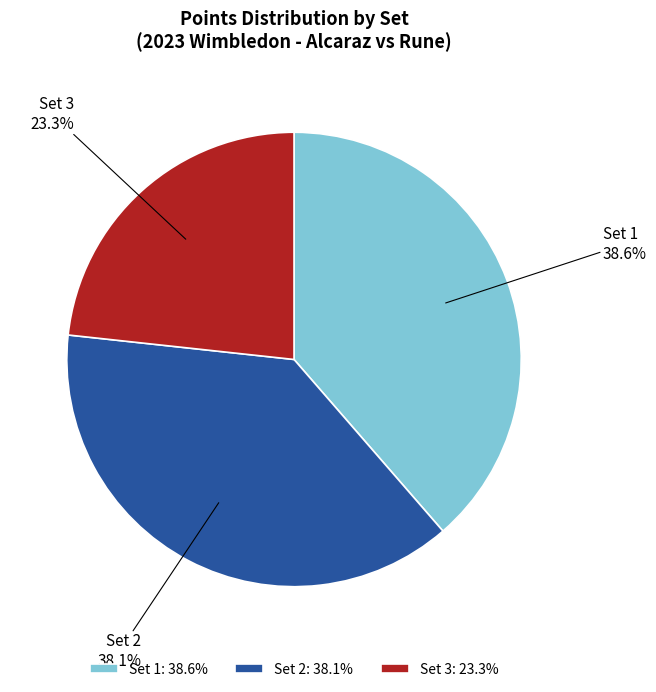

Does Set 2 account for over 50% of the chart?

No